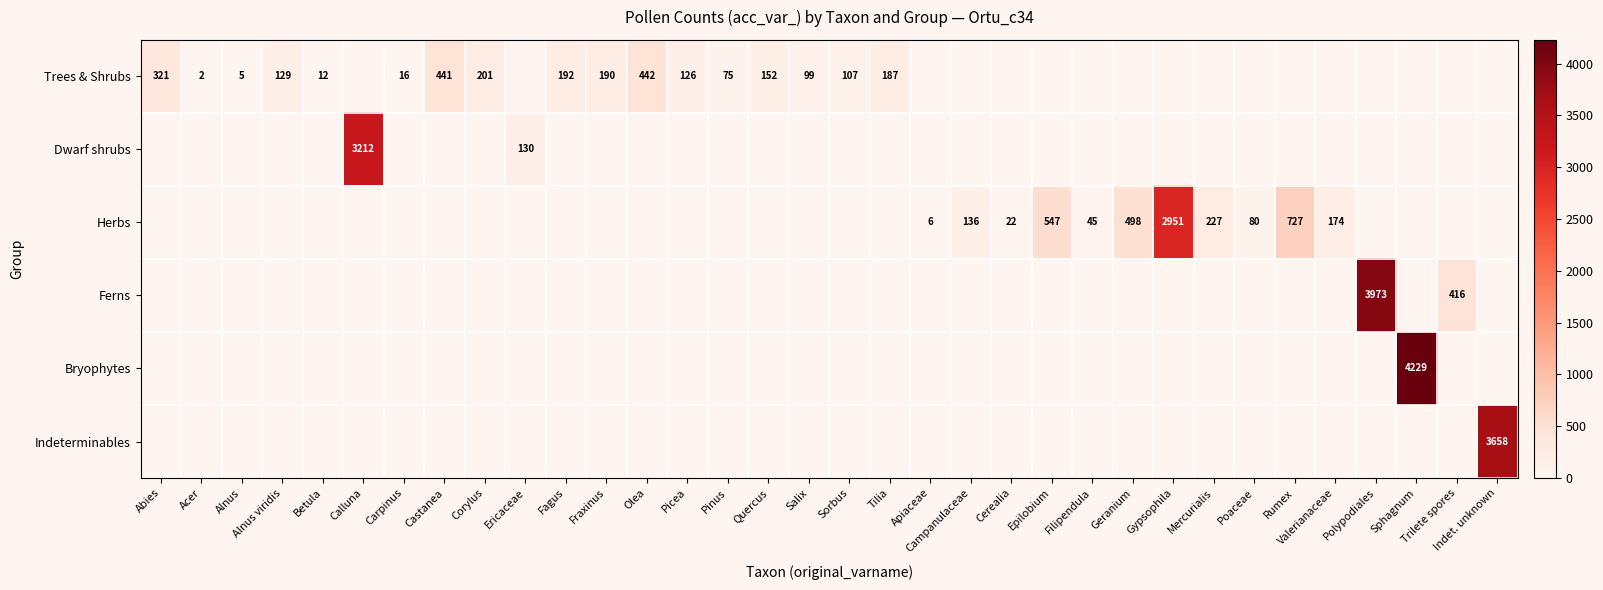

Is it true that Trees & Shrubs equals 2 at Acer?

True